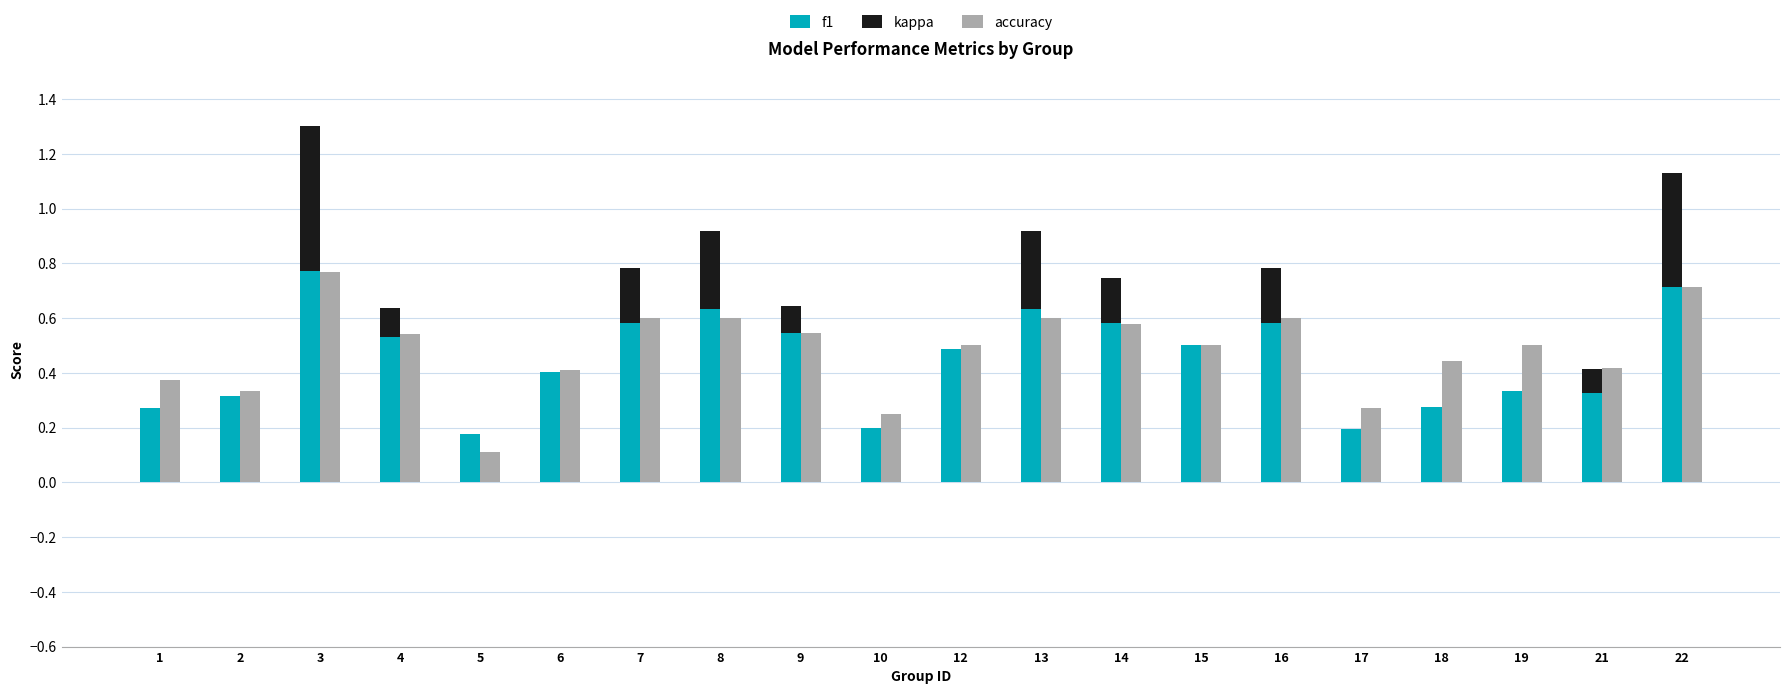

Reading left to right, what are all the values shown in this chart?

f1: 0.3	0.3	0.8	0.5	0.2	0.4	0.6	0.6	0.5	0.2	0.5	0.6	0.6	0.5	0.6	0.2	0.3	0.3	0.3	0.7
kappa: 0.0	0.0	0.5	0.1	0.0	0.0	0.2	0.3	0.1	0.0	0.0	0.3	0.2	0.0	0.2	0.0	0.0	0.0	0.1	0.4
accuracy: 0.4	0.3	0.8	0.5	0.1	0.4	0.6	0.6	0.5	0.2	0.5	0.6	0.6	0.5	0.6	0.3	0.4	0.5	0.4	0.7